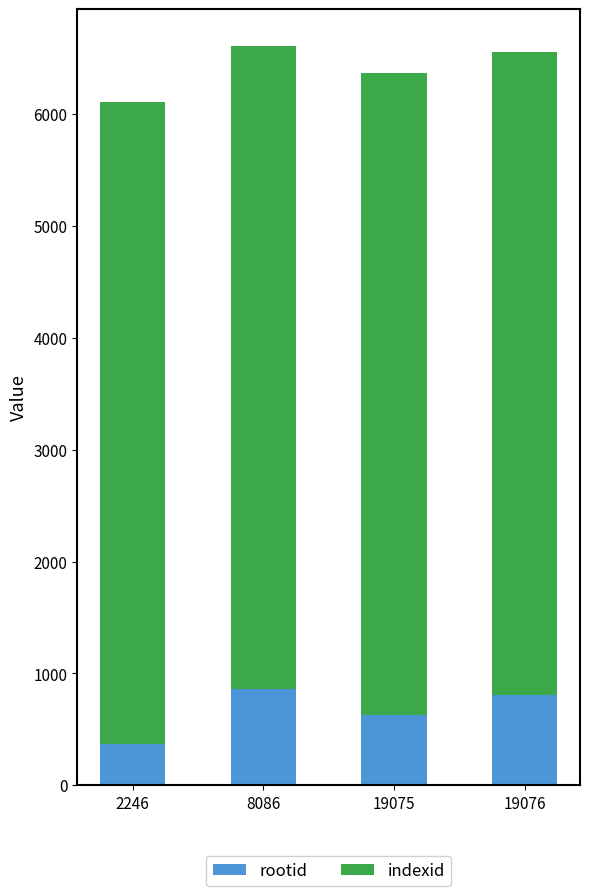

Which category has the lowest value in the rootid series?

2246